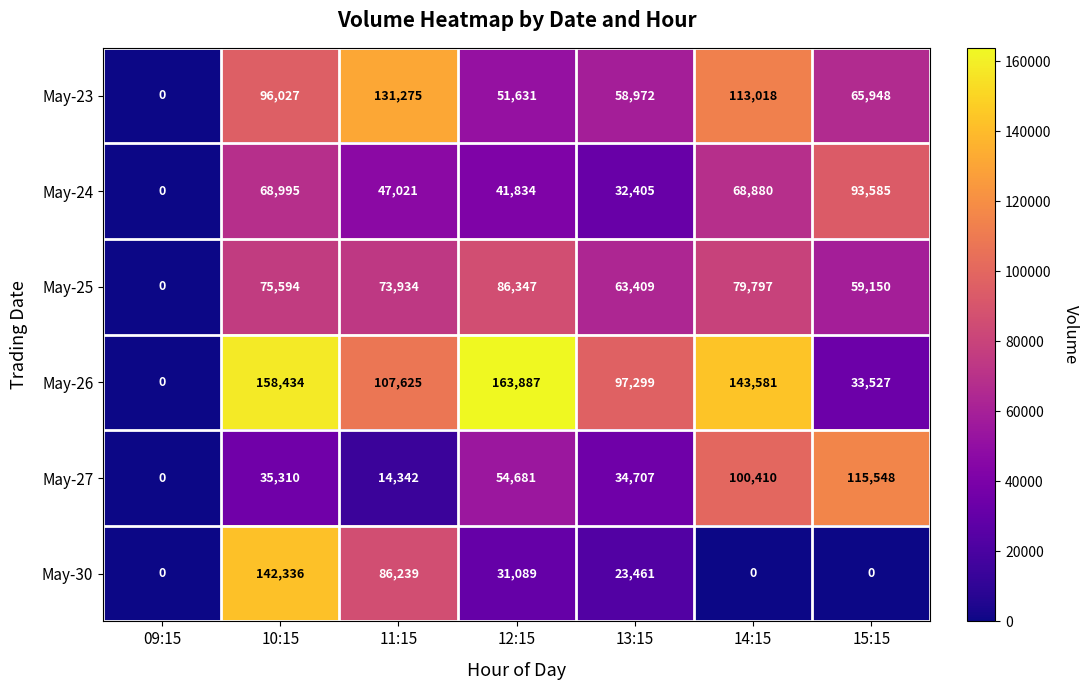

Count the number of data series in this chart.

6